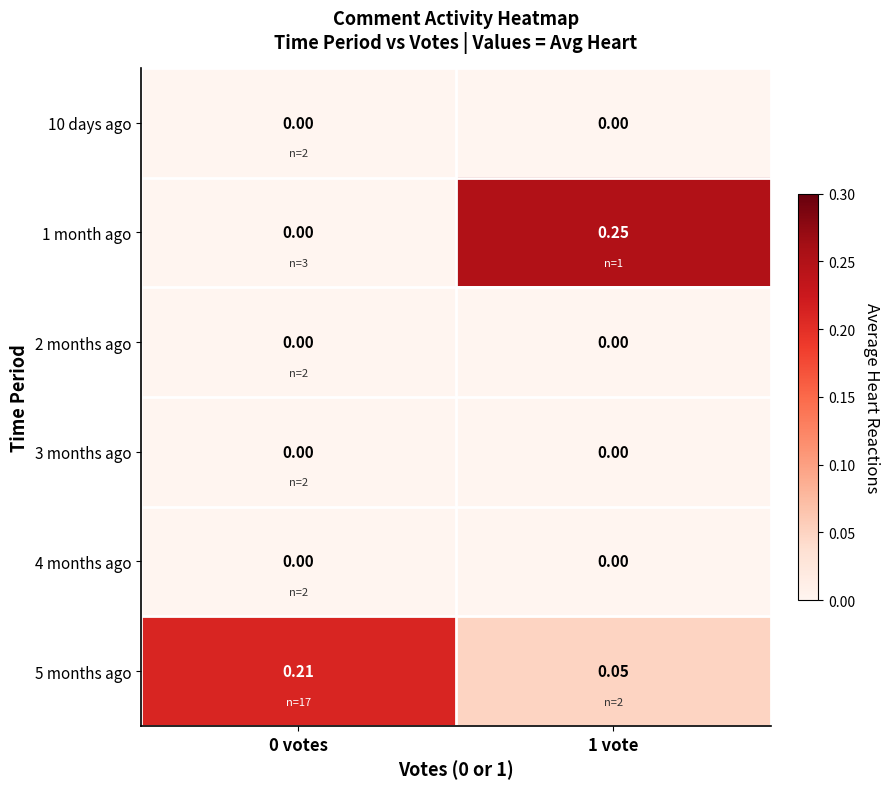

How many categories are shown in the chart?

2